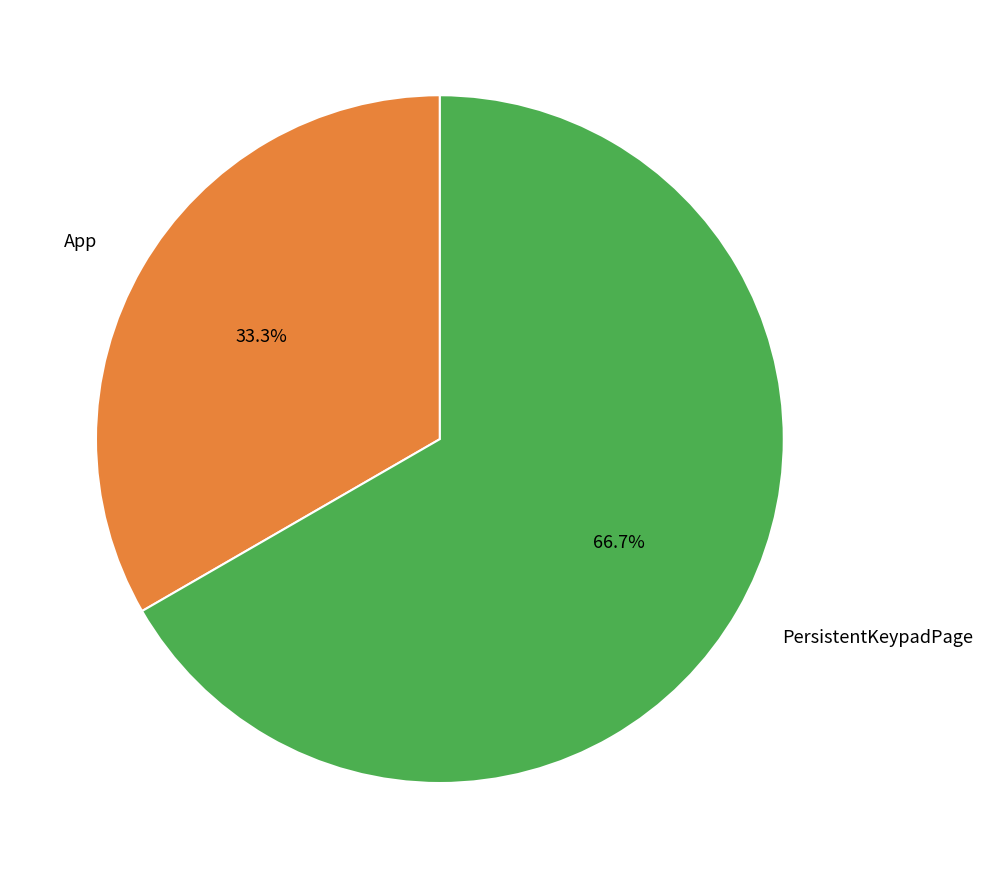

How many slices are in this pie chart?

2